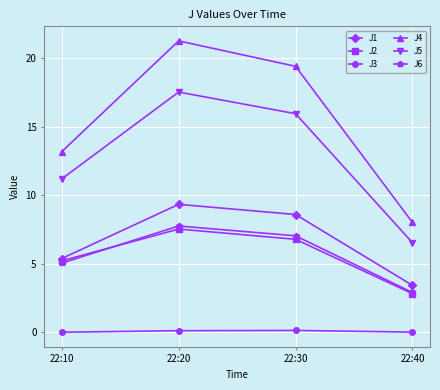

Is it true that J4 equals 21.2 at 22:10?

False